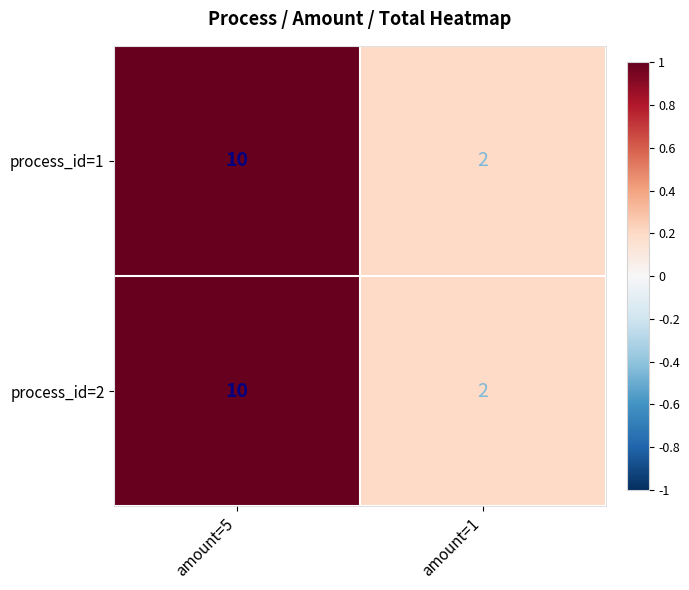

Reading left to right, what are all the values shown in this chart?

process_id=1: 10	2
process_id=2: 10	2